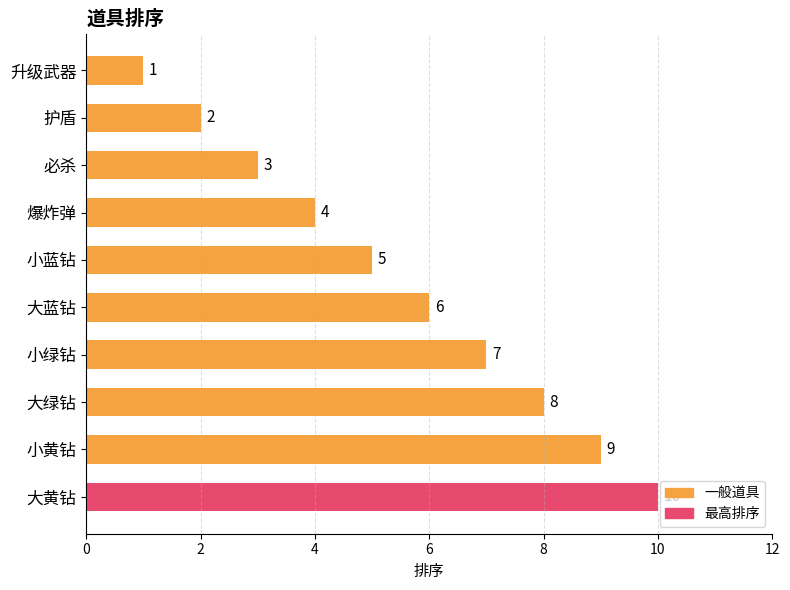

Which has a higher value, 大黄钻 or 大蓝钻?

大黄钻